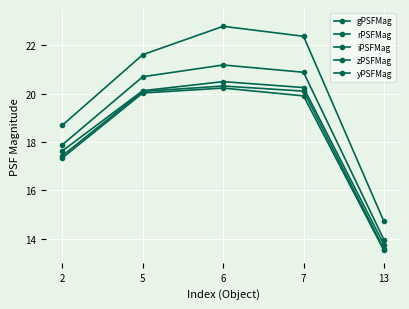

What is the maximum value shown in the chart?

22.8